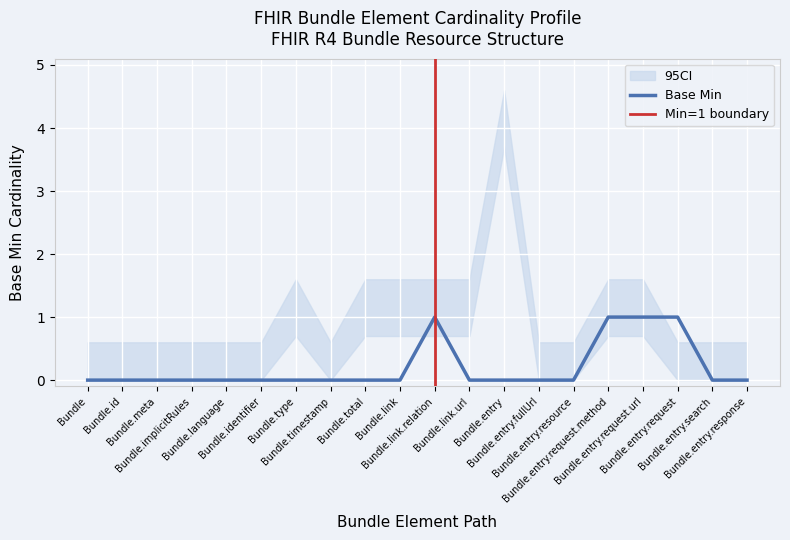

At which label is the value closest to 0?

Bundle